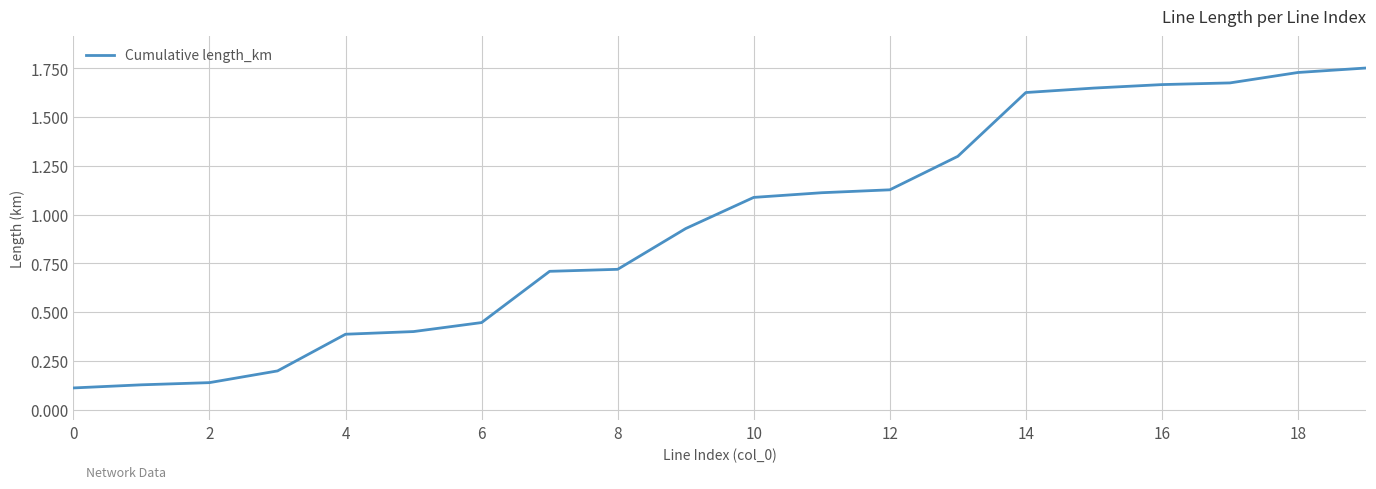

Is this an area chart (filled region under the line)?

No